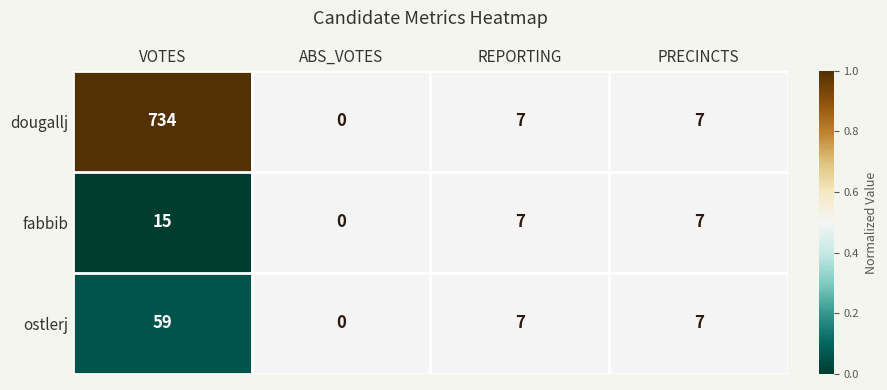

Which category has the highest value across all series?

VOTES